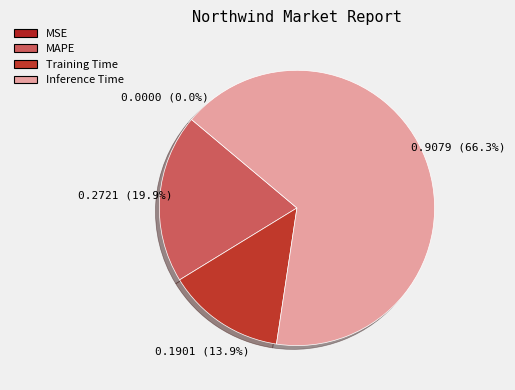

What percentage do MSE and Inference Time together represent?

66.3%